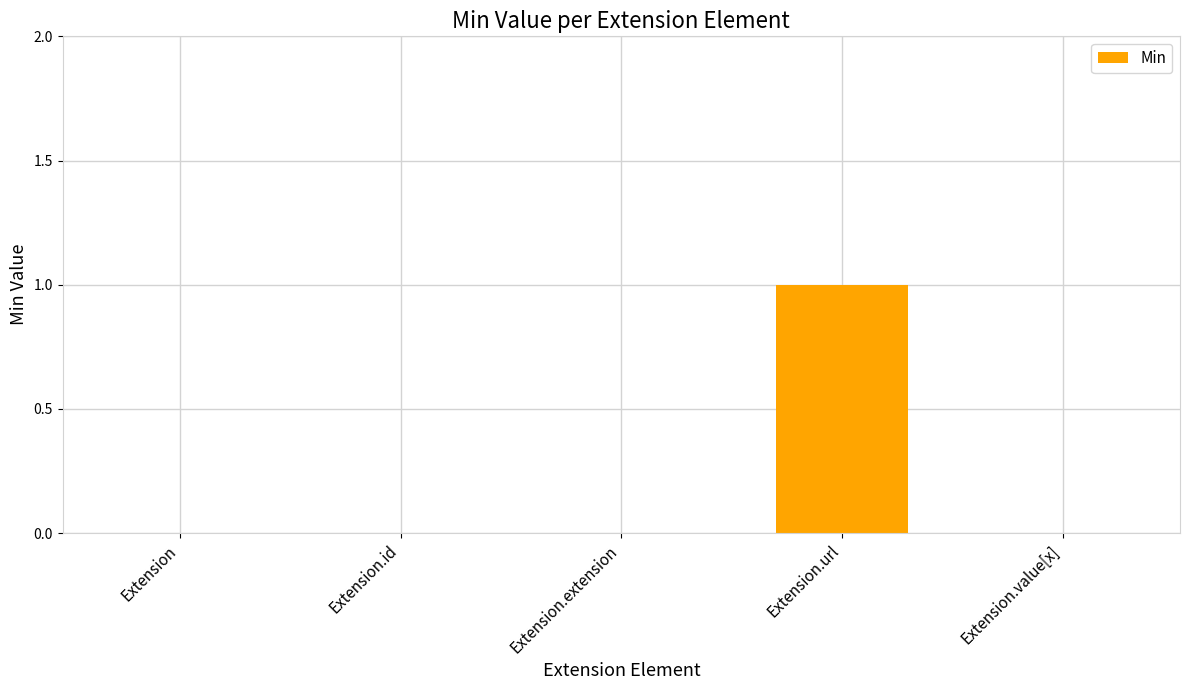

Which category has the highest value across all series?

Extension.url